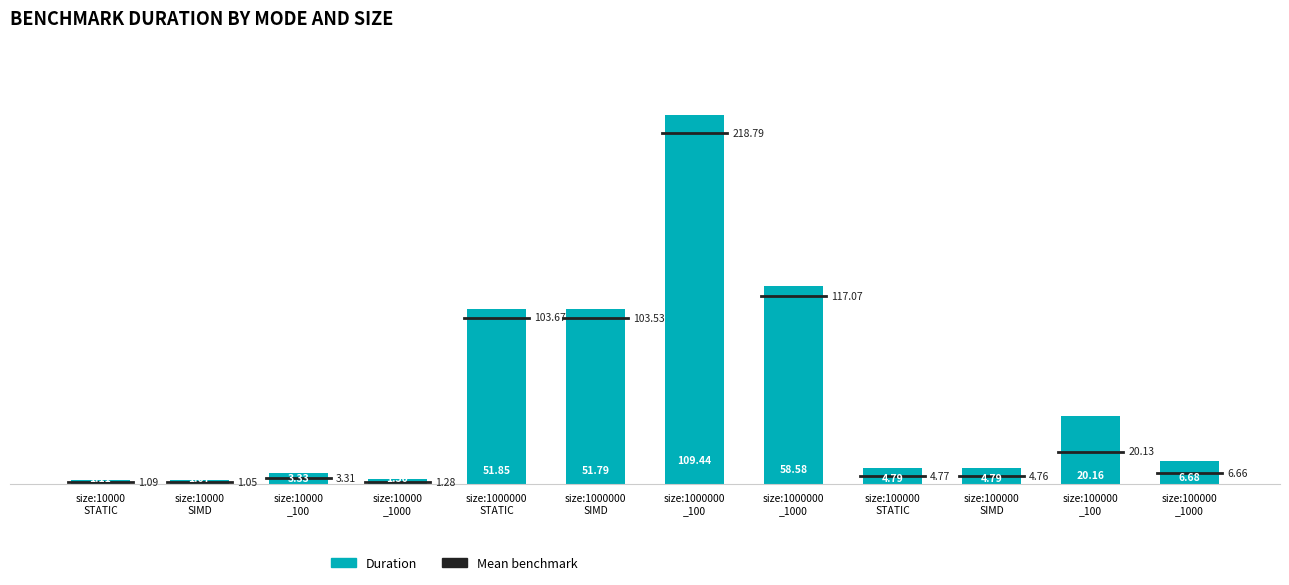

Which label corresponds to the largest value in the chart?

size:1000000
_100